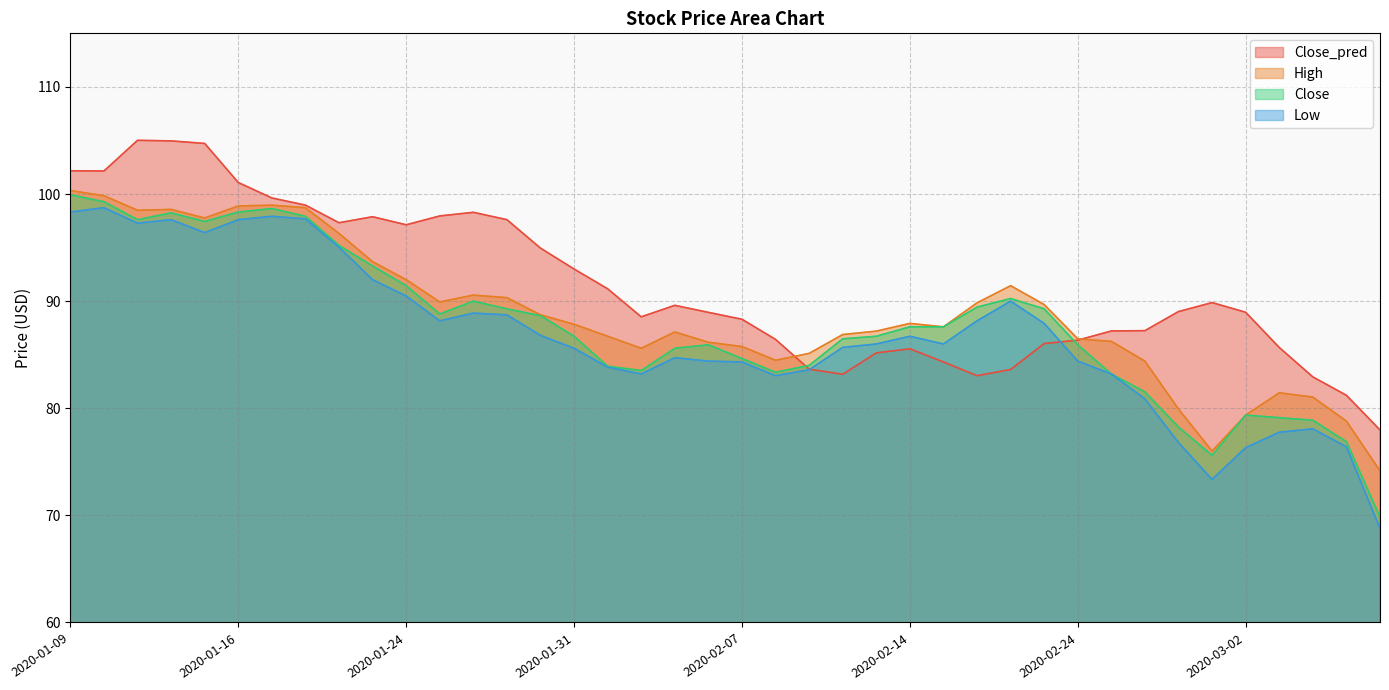

Is it true that High equals 84.4 at 2020-02-26?

True